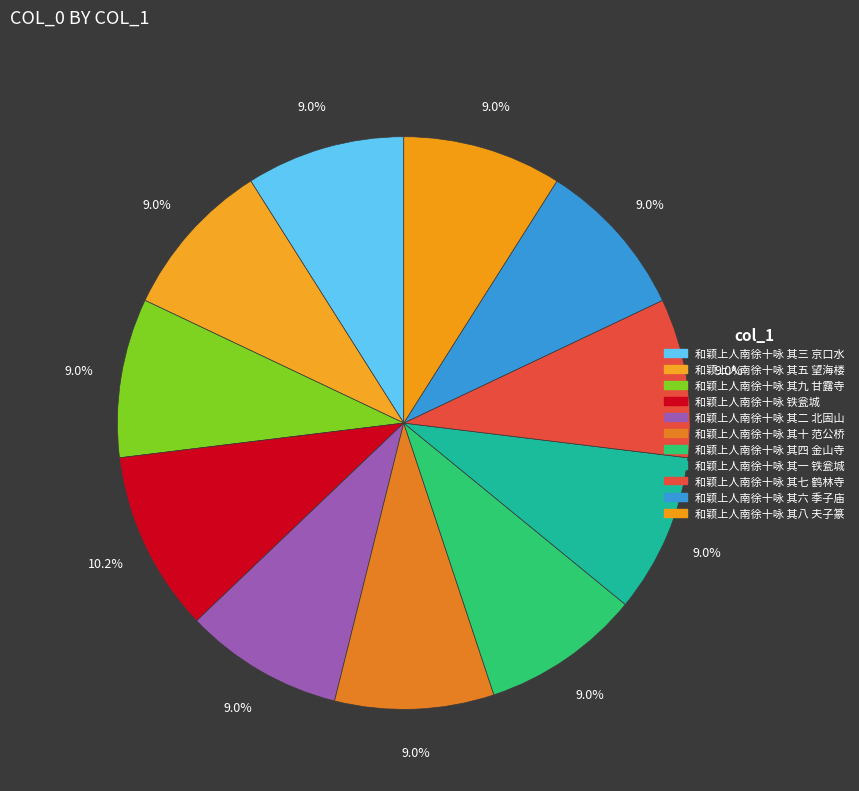

True or false: 和颖上人南徐十咏 其五 望海楼 accounts for 9% of the total.

True